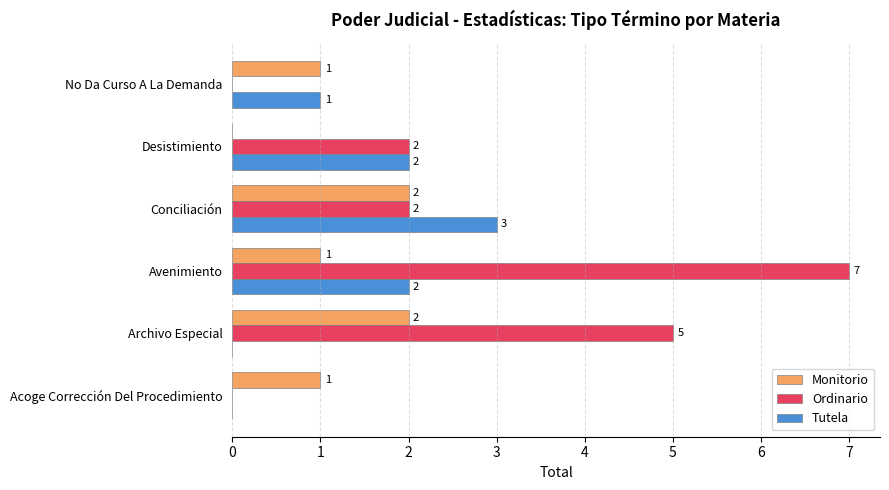

True or false: Monitorio has a value of 0 at Desistimiento.

True